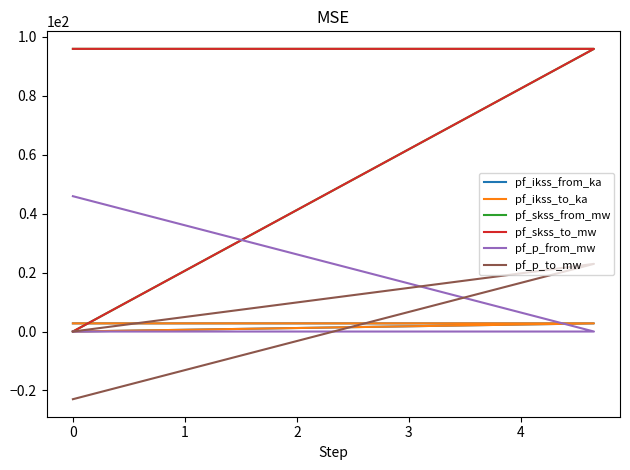

How many data points in pf_ikss_to_ka are above 2?

2